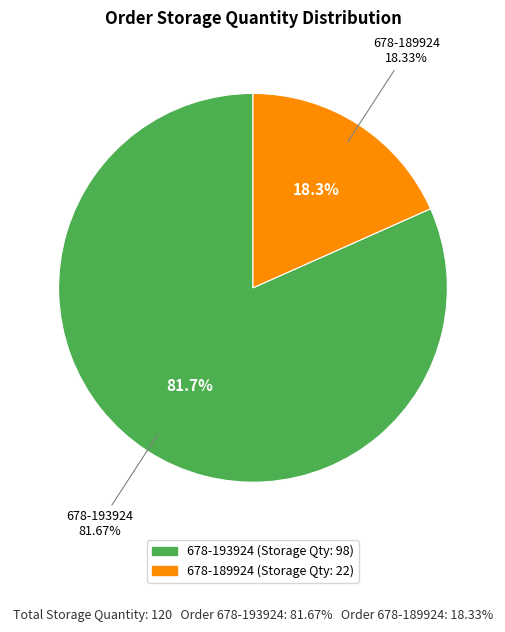

The 678-193924 slice represents 82% of the pie. True or false?

True